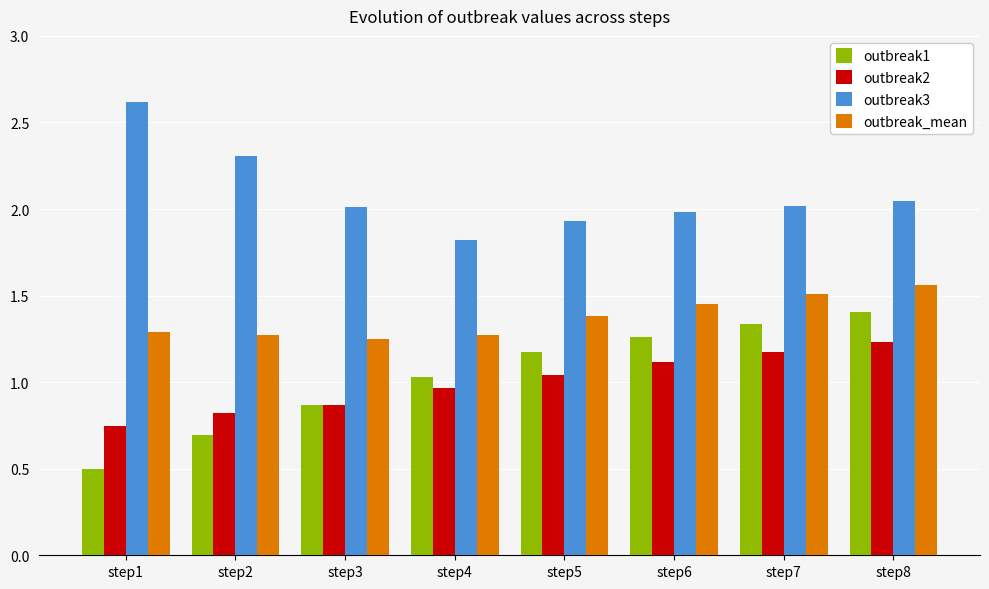

Which series changed the most between step1 and step7?

outbreak1